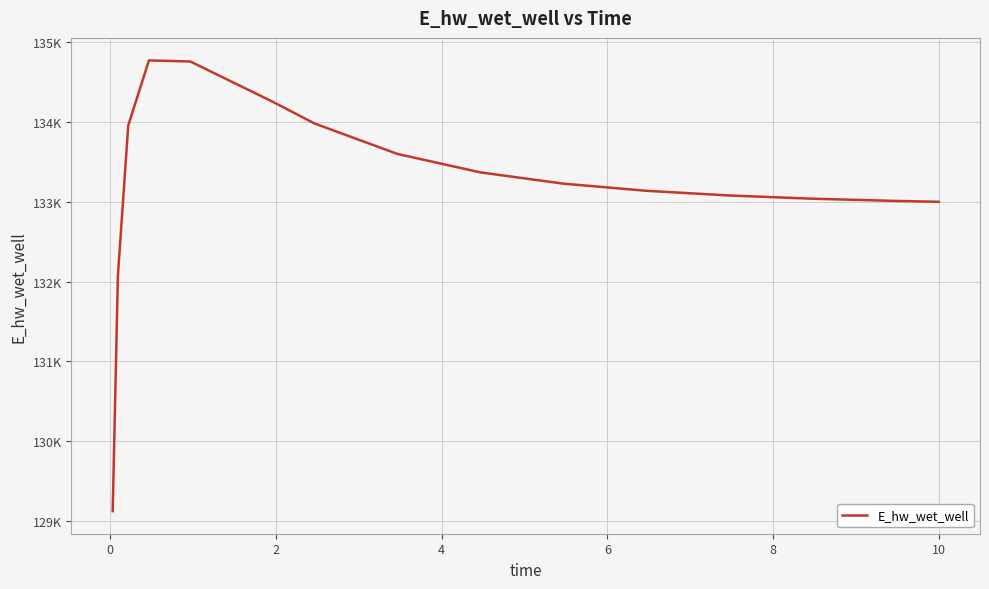

What is the minimum value shown in the chart?

129122.9